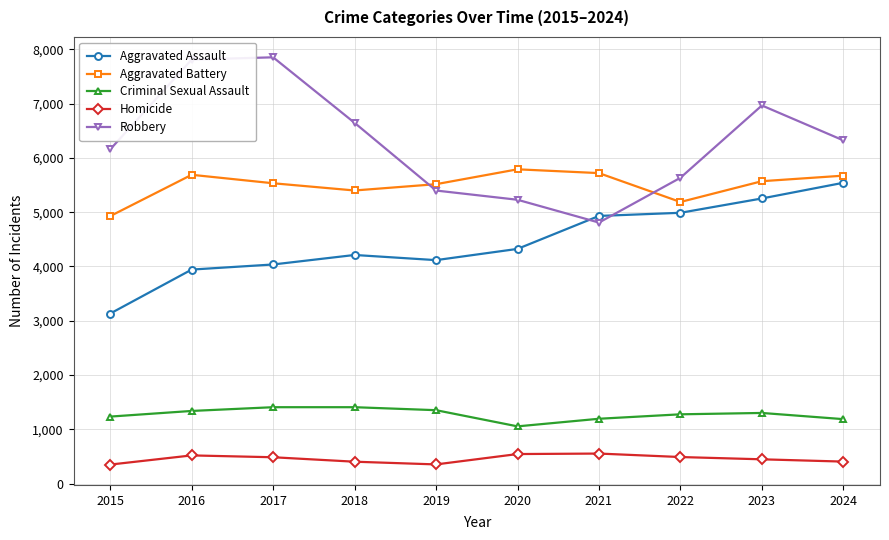

True or false: Aggravated Battery has more than 1 points higher than both neighbors.

True